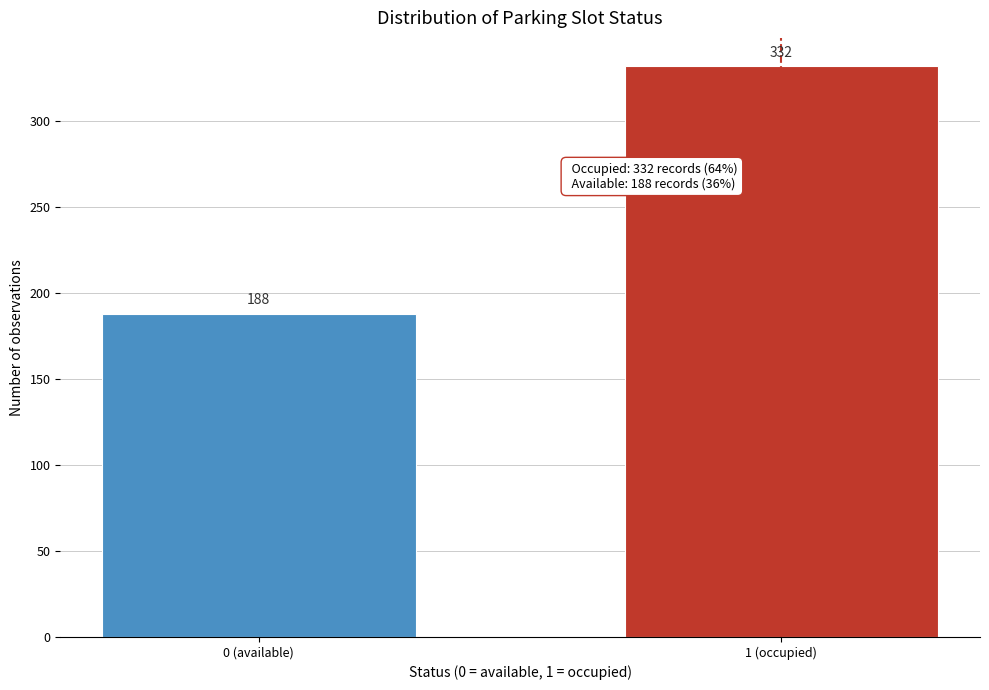

Reading left to right, extract all data points from this chart.

188	332